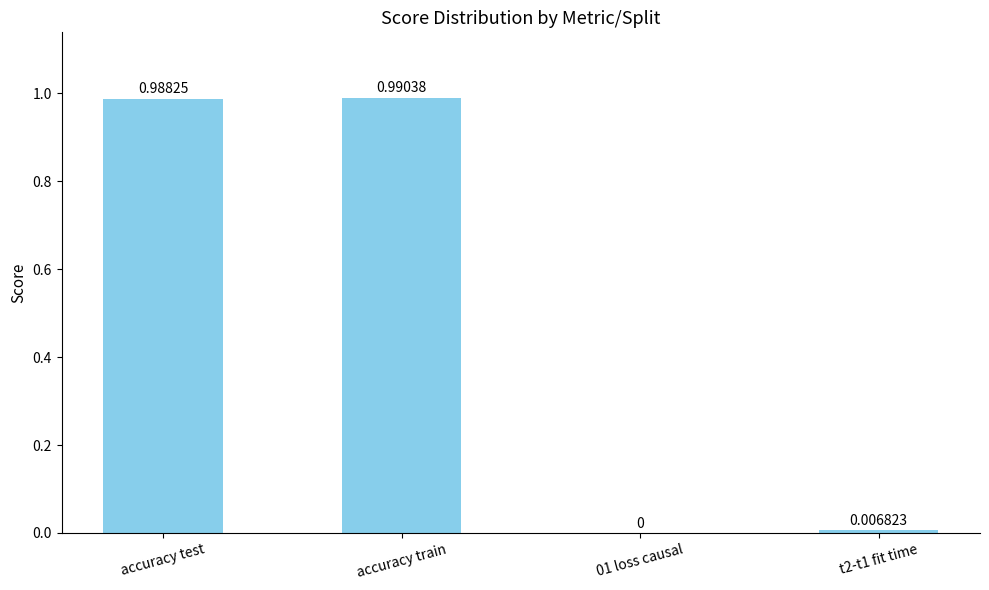

What is the sum of all values?

2.0